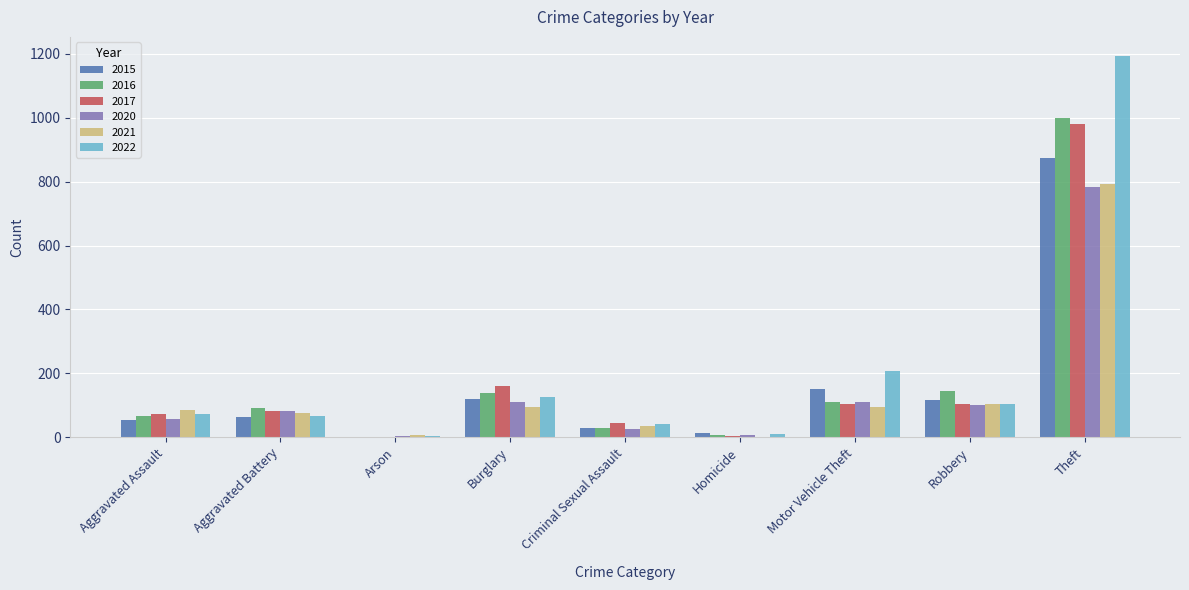

True or false: 2021 has a value of 38 at Robbery.

False